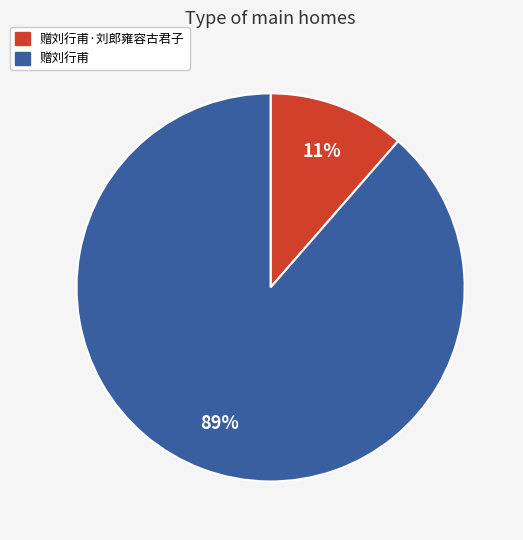

Is there any slice that represents more than half of the pie?

Yes